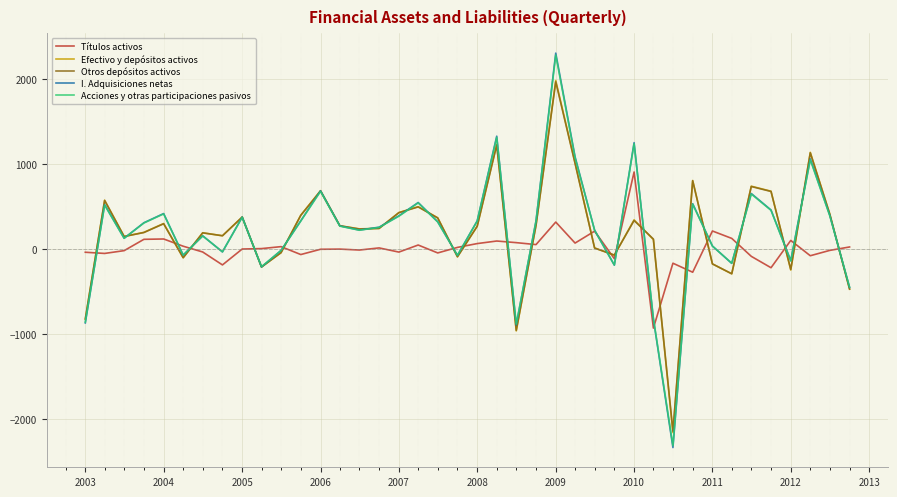

What is the greatest value displayed?

2302